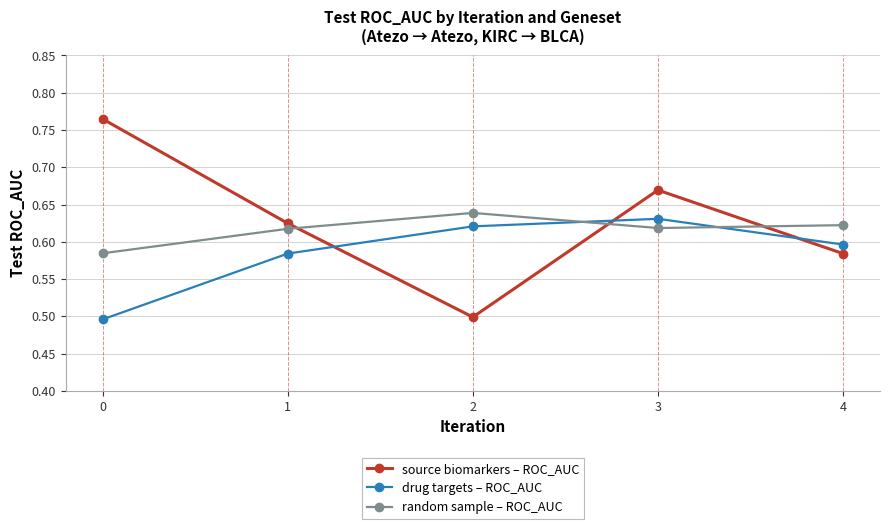

Where is source biomarkers – ROC_AUC nearest to the value 0?

2